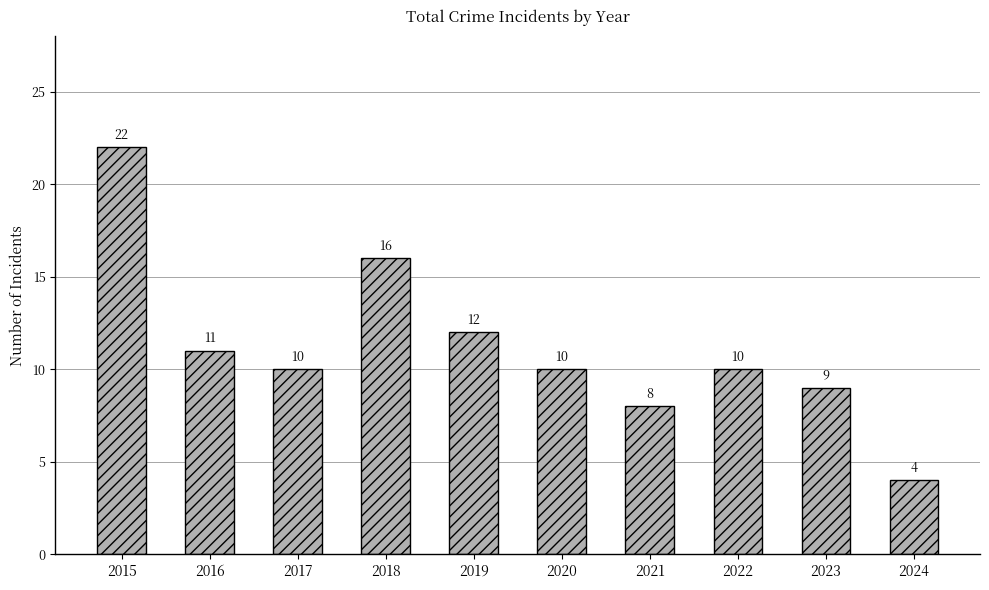

What is the maximum value shown in the chart?

22